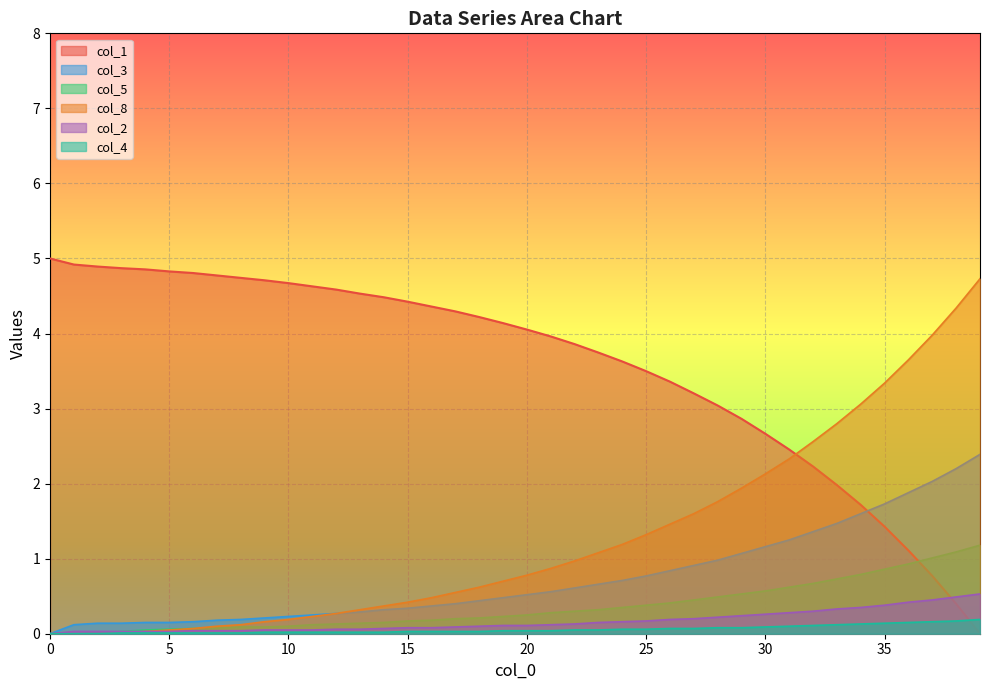

At which category is the sum across all series the highest?

39